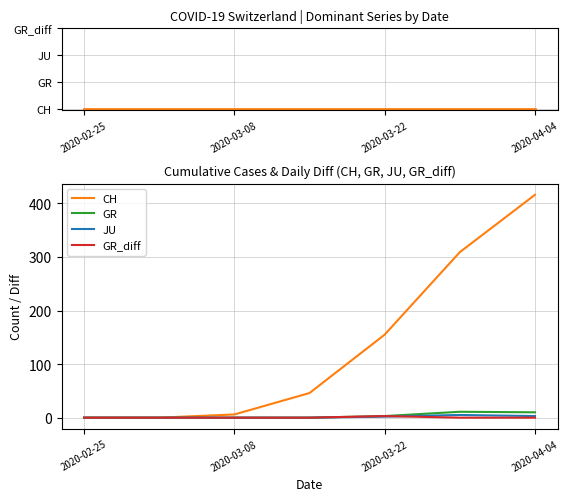

True or false: CH and GR_diff cross at least once.

False